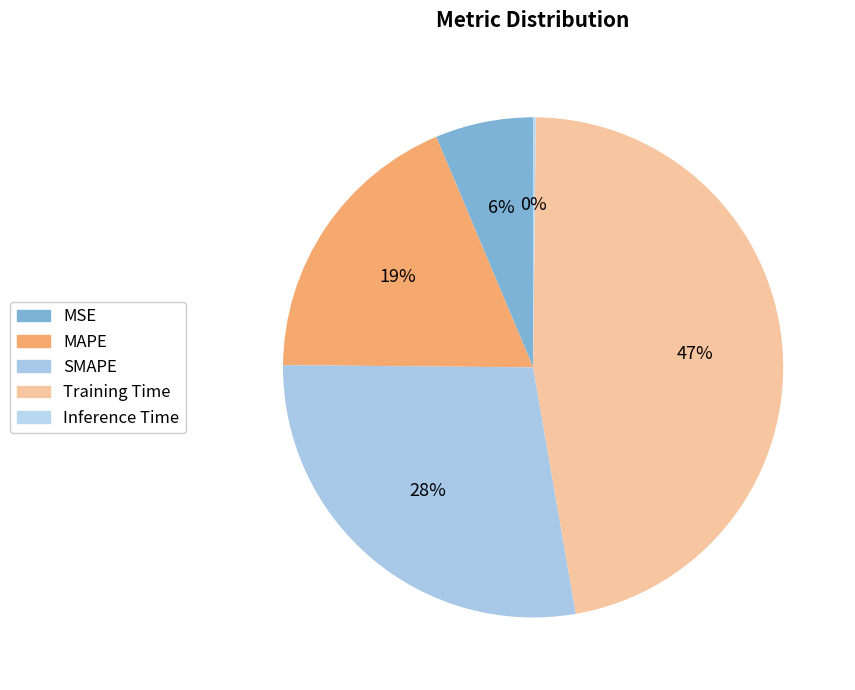

The MSE slice represents 1% of the pie. True or false?

False